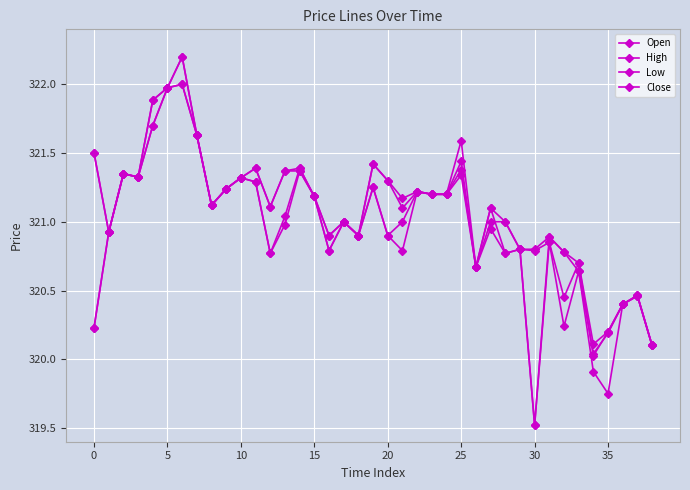

How many lines are shown in the chart?

4